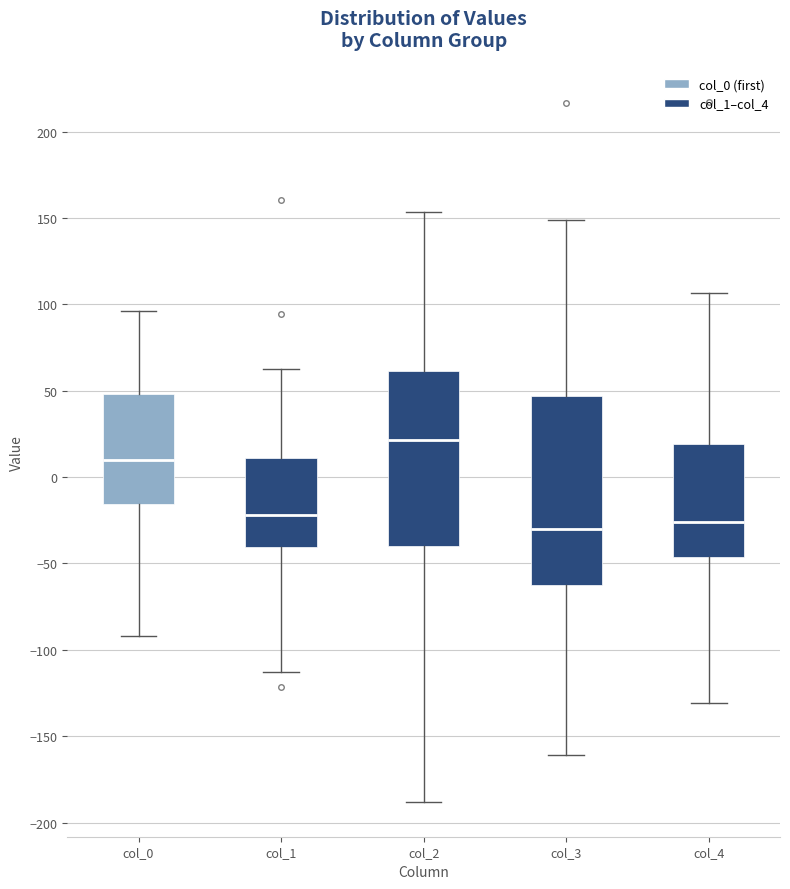

Reading left to right, transcribe this box plot: for each box, give where its median line is, the range the box spans, and where its two whiskers end, as read against the y-axis. The values are not printed on the chart, so give them approximately, as read against the axis.

col_0: median 10, box -15 to 50, whiskers -90 to 95
col_1: median -20, box -40 to 10, whiskers -115 to 65
col_2: median 20, box -40 to 60, whiskers -190 to 155
col_3: median -30, box -65 to 45, whiskers -160 to 150
col_4: median -25, box -45 to 20, whiskers -130 to 105